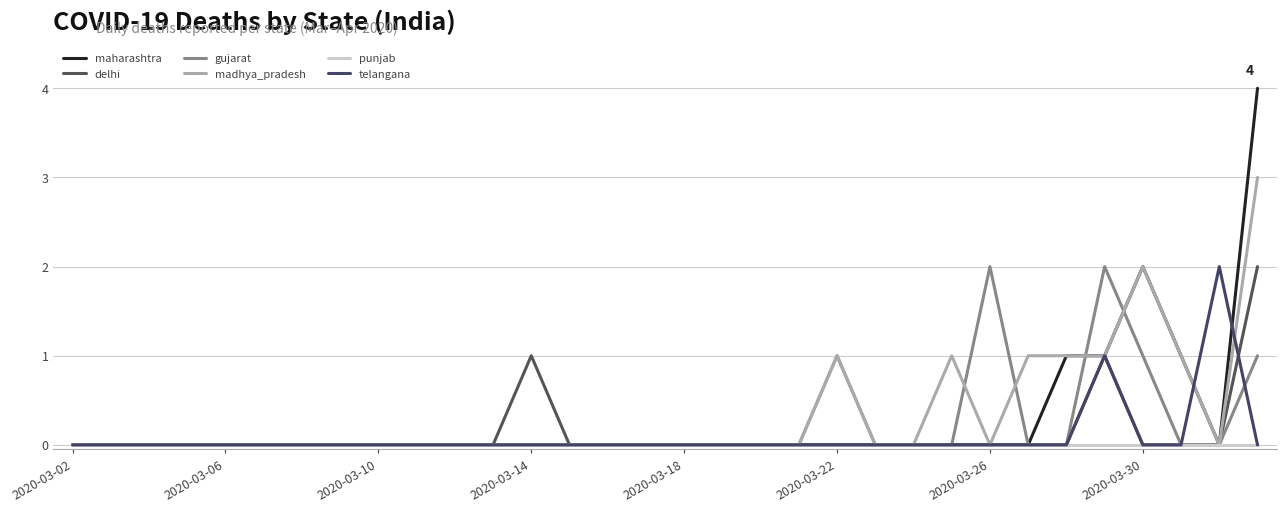

Is this an area chart (filled region under the line)?

No